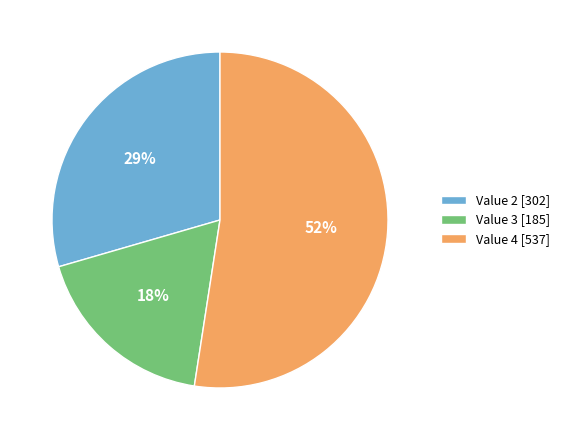

To the nearest percent, what is the average slice percentage?

33%